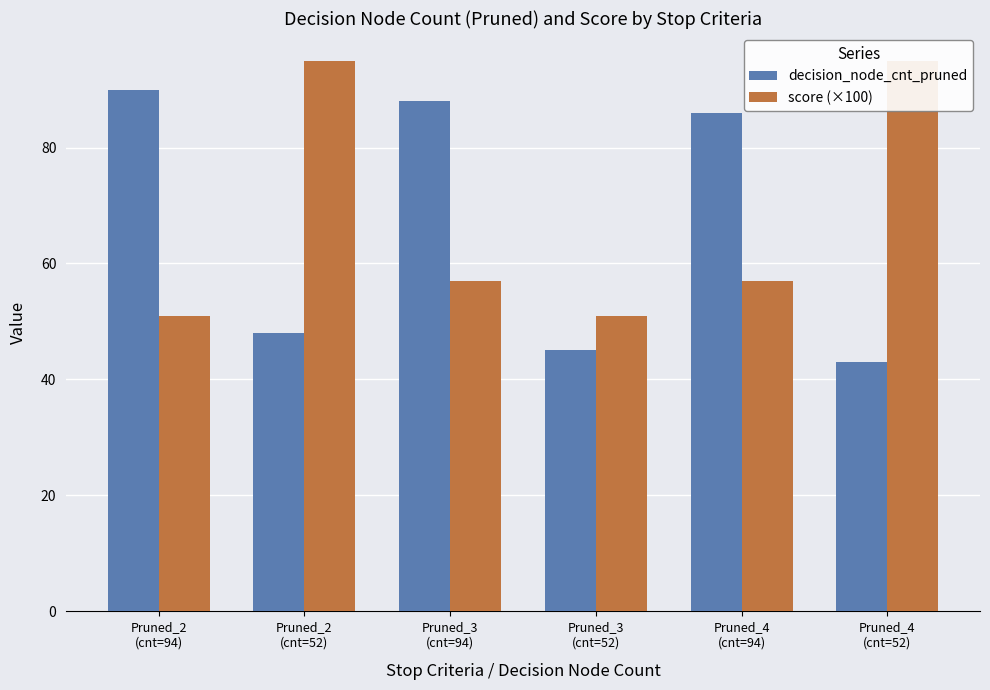

Read the score (×100) value at Pruned_2
(cnt=52).

95.0